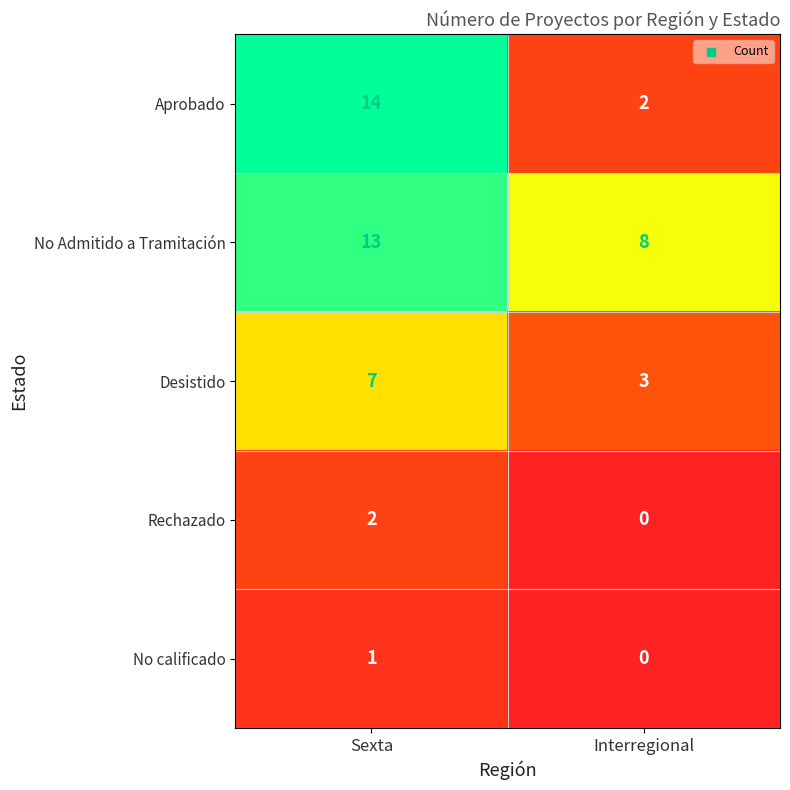

What is the difference between the maximum and minimum values in the Aprobado series?

12